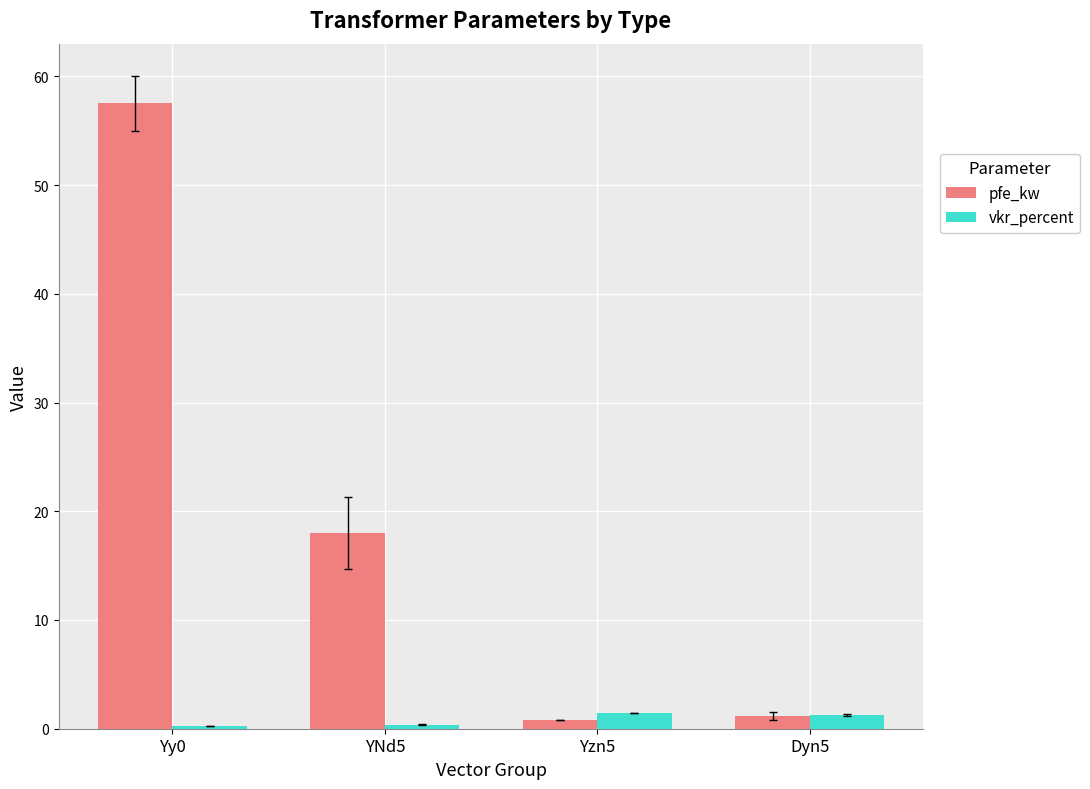

The vkr_percent series shows 0.4 at YNd5. True or false?

True